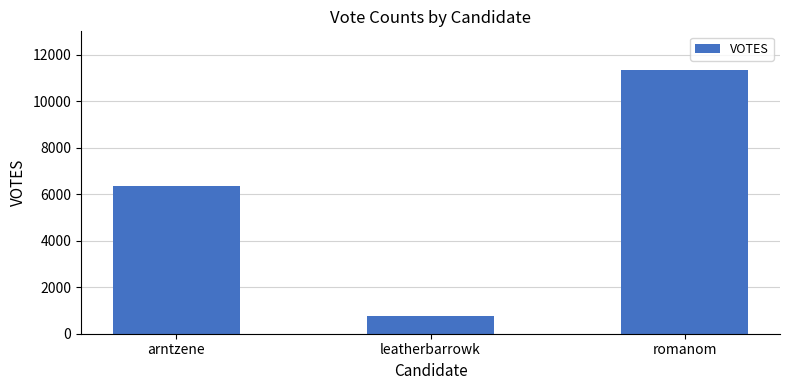

What is the greatest value displayed?

11356